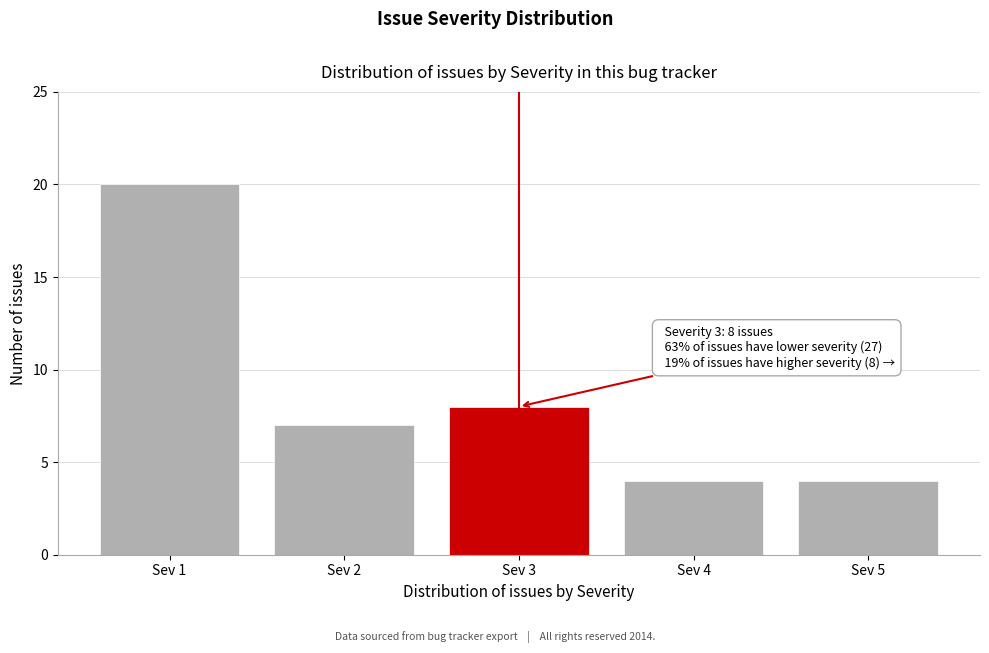

Reading left to right, what are all the values shown in this chart?

20	7	8	4	4